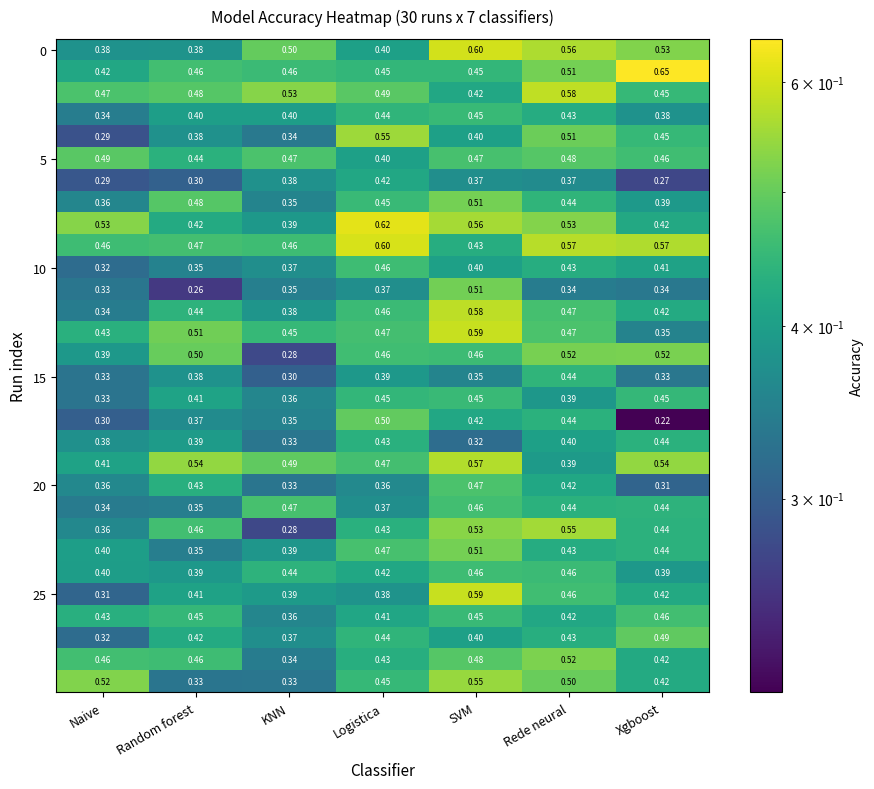

At which category is the sum across all series the highest?

SVM